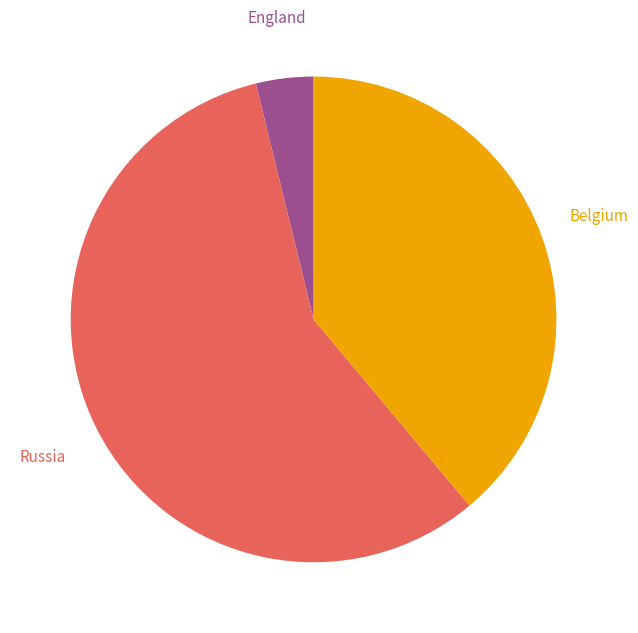

Combined, do Belgium and Russia account for over 50%?

Yes